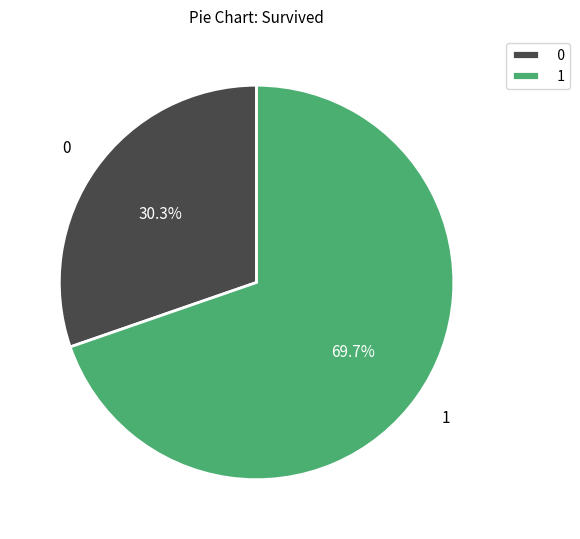

Does any single category account for the majority?

Yes